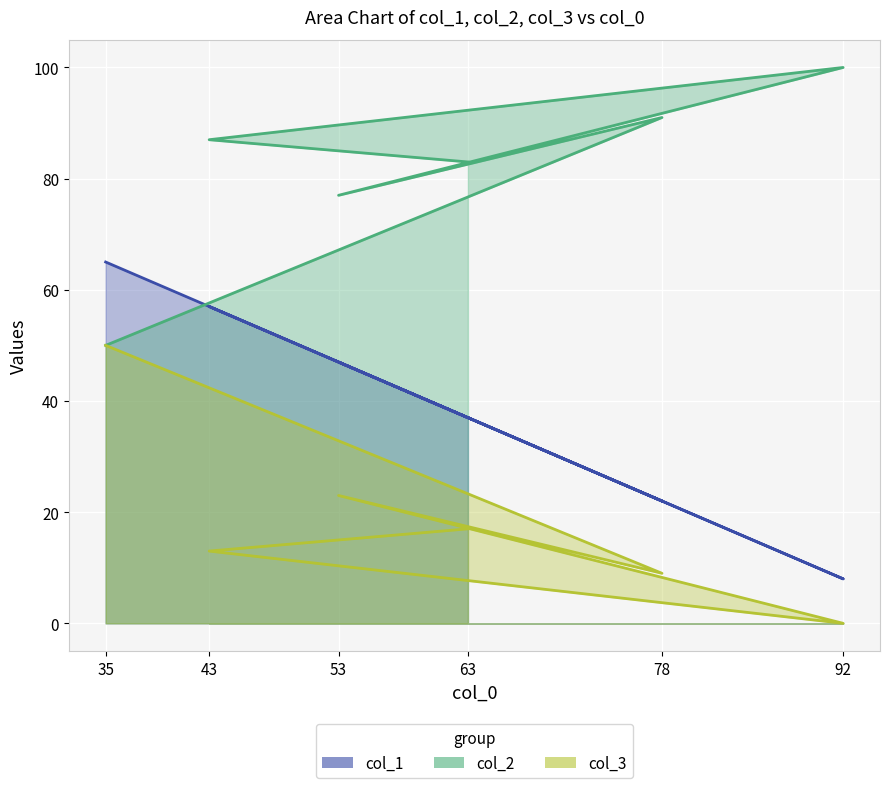

True or false: col_2 and col_3 intersect in this chart.

False